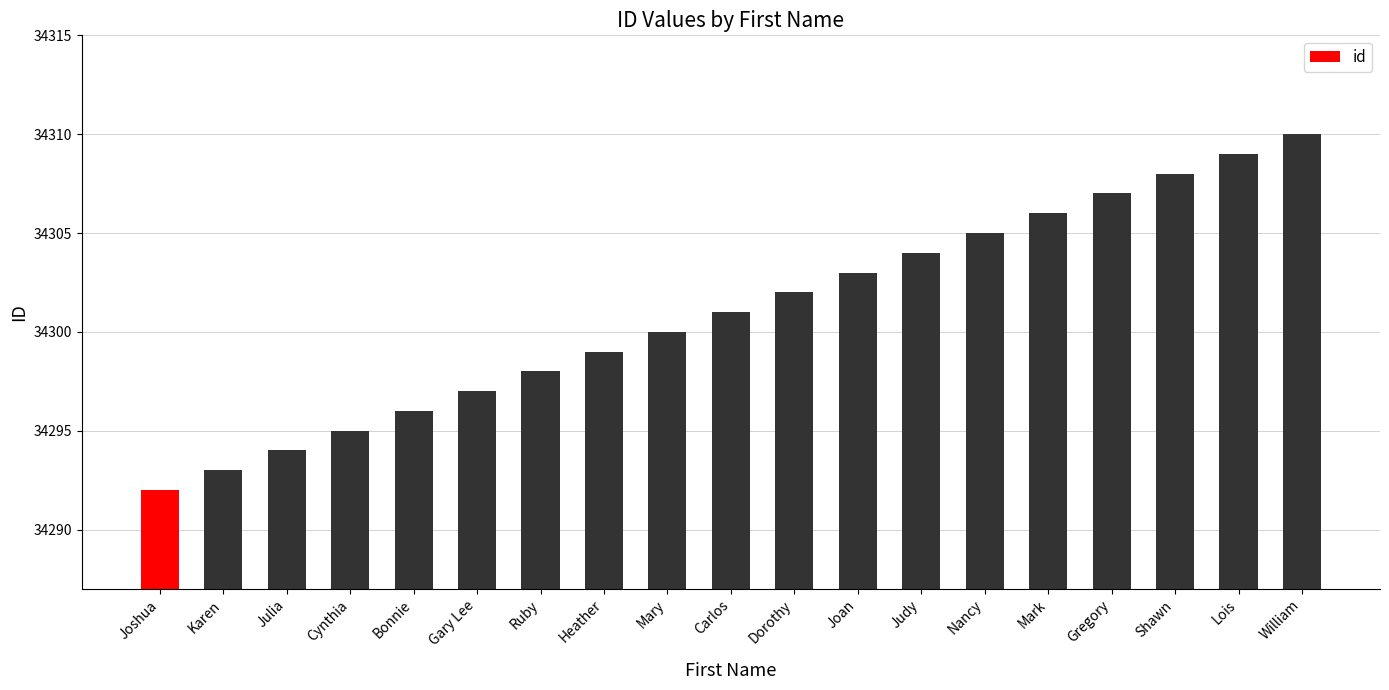

Reading left to right, extract all data points from this chart.

Joshua=34292	Karen=34293	Julia=34294	Cynthia=34295	Bonnie=34296	Gary Lee=34297	Ruby=34298	Heather=34299	Mary=34300	Carlos=34301	Dorothy=34302	Joan=34303	Judy=34304	Nancy=34305	Mark=34306	Gregory=34307	Shawn=34308	Lois=34309	William=34310